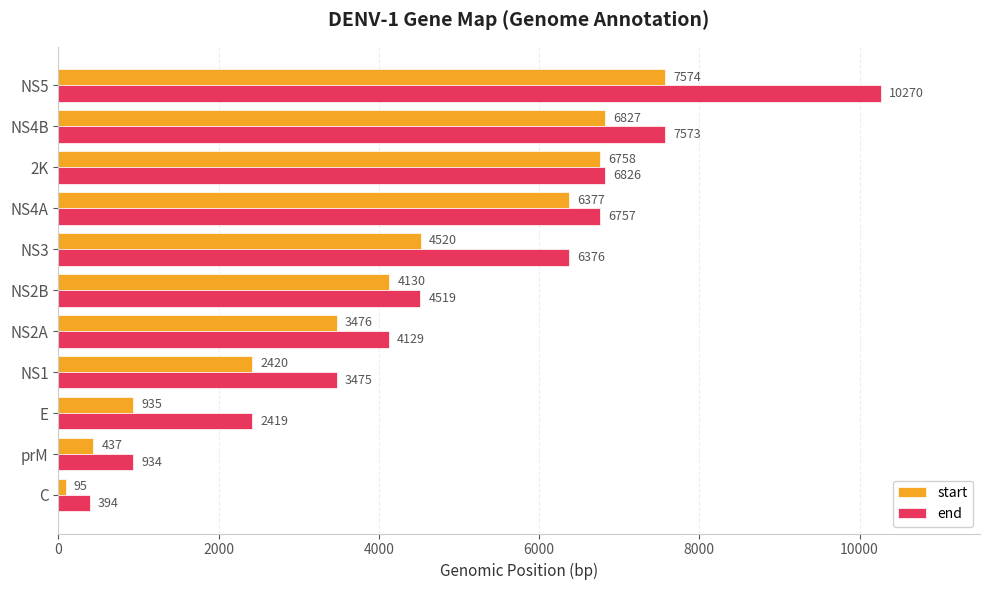

How many series are shown in this chart?

2